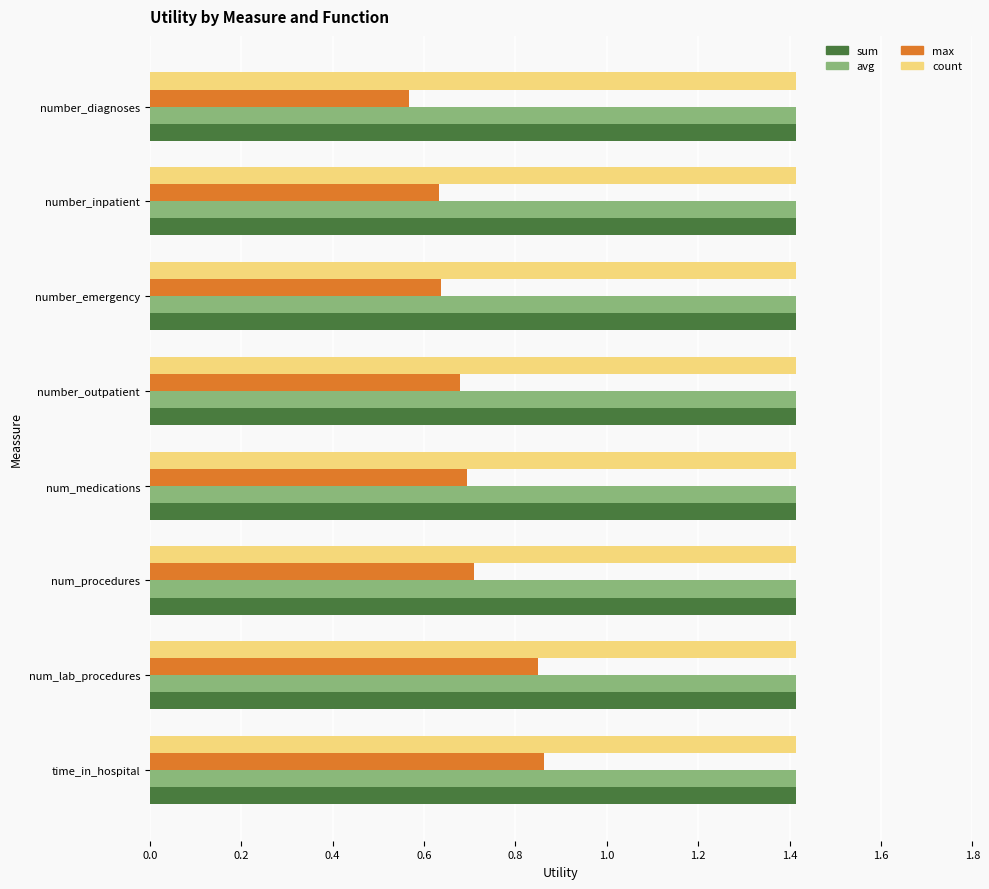

What is the total value across all series at number_outpatient?

4.9